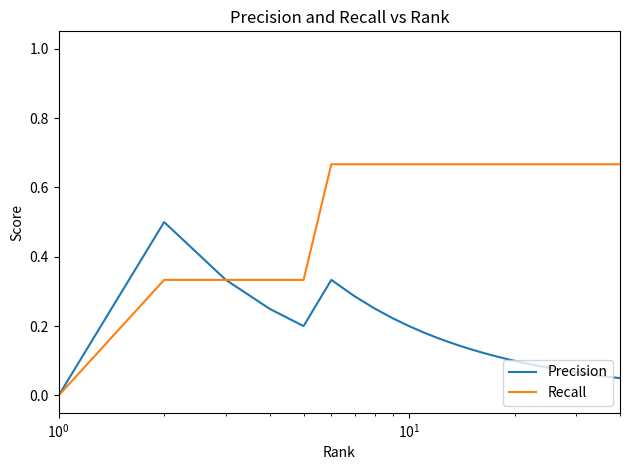

Which series has the widest spread of values?

Recall